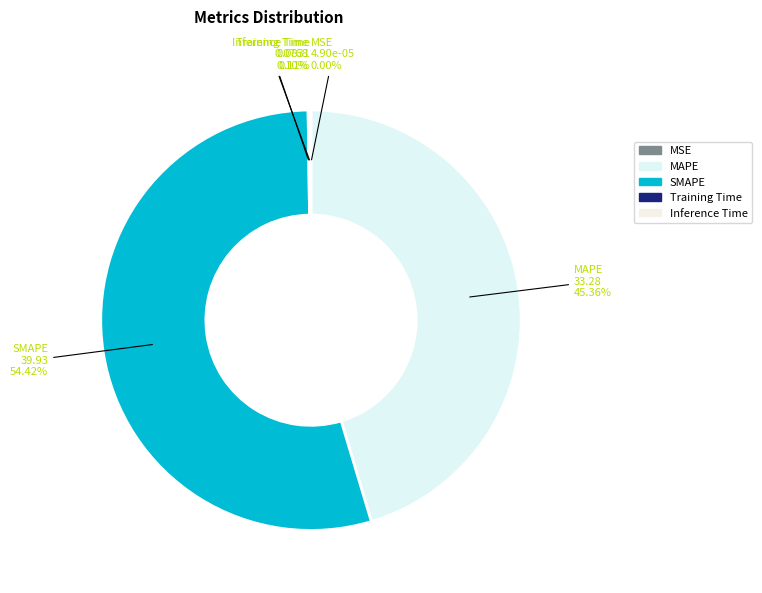

What is the majority slice?

SMAPE